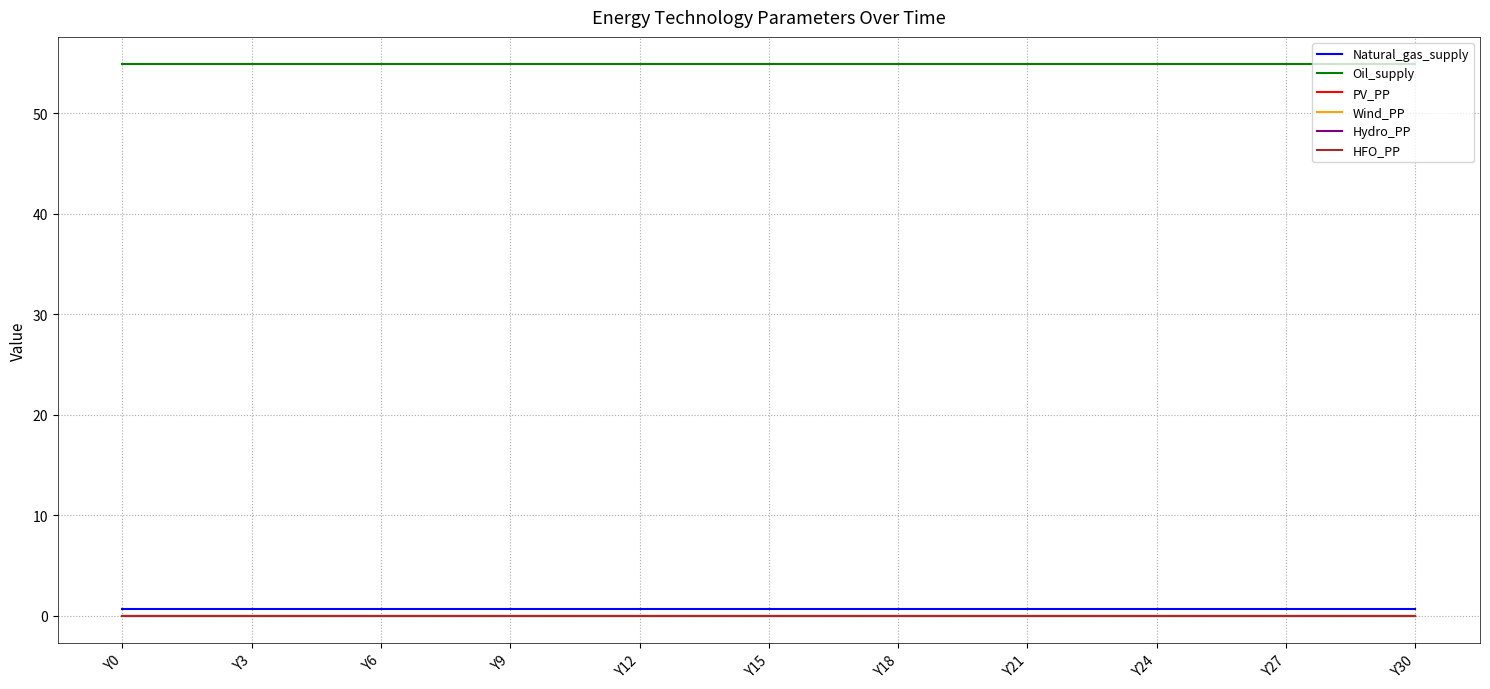

What is the maximum value shown in the chart?

54.8